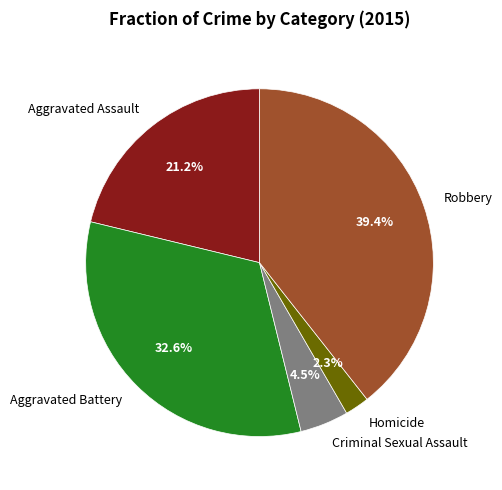

Does any single category account for the majority?

No